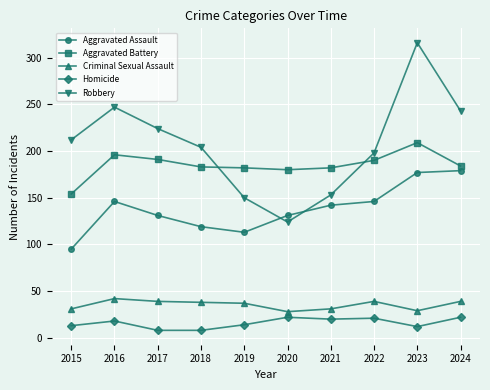

Is the value of Criminal Sexual Assault at 2021 greater than the value of Aggravated Battery at 2016?

No